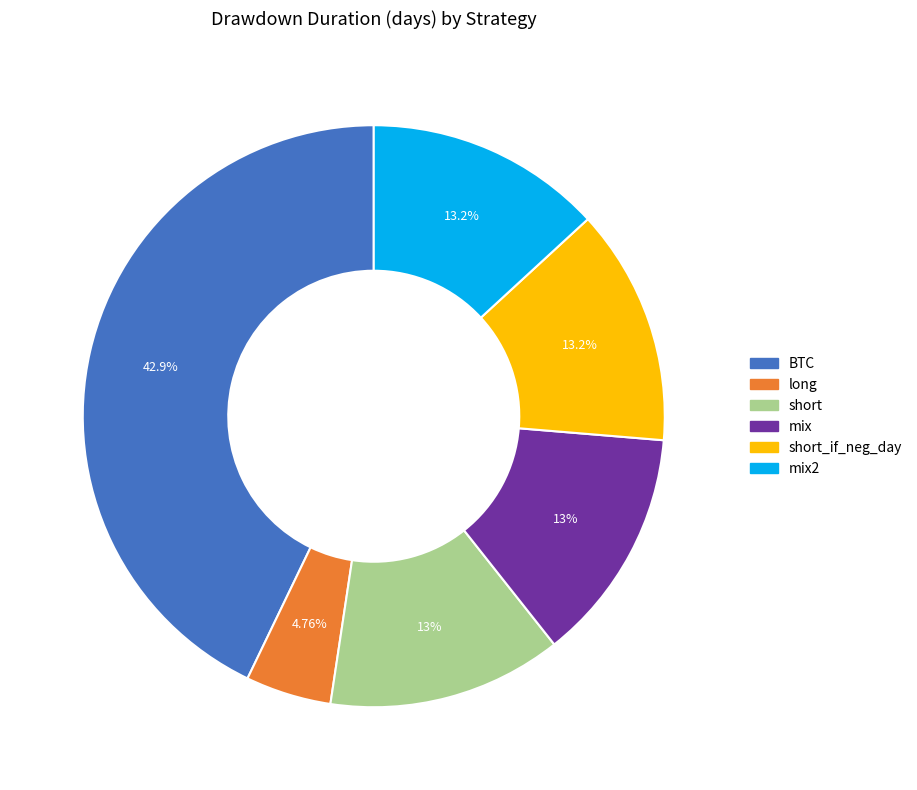

Is there any slice that represents more than half of the pie?

No